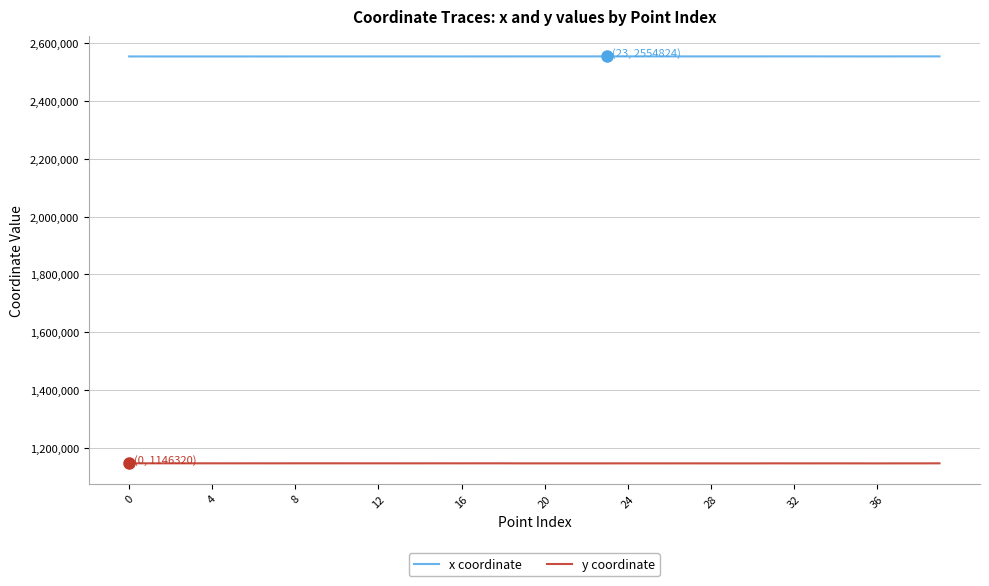

Which series has the largest total across all categories?

x coordinate